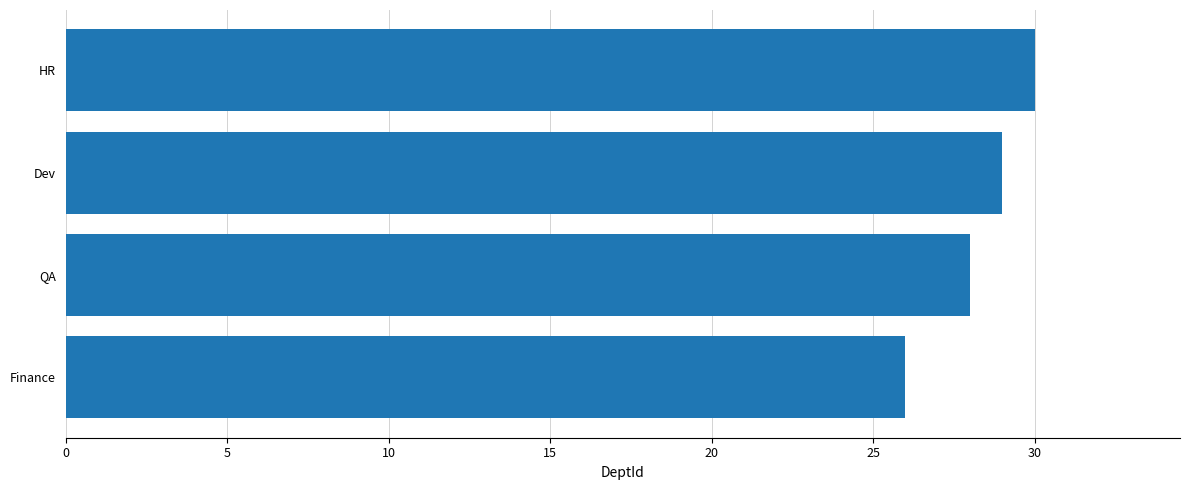

Reading bottom to top, extract all data points from this chart.

Finance=26	QA=28	Dev=29	HR=30